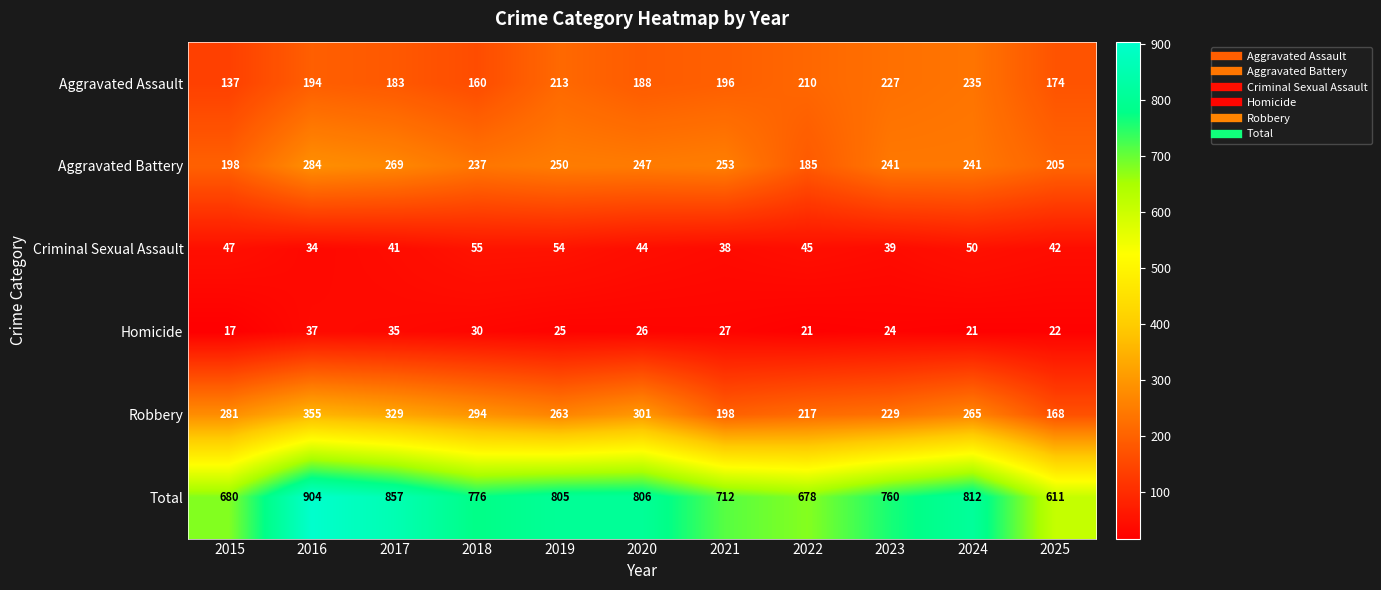

At which category is the sum across all series the highest?

2016